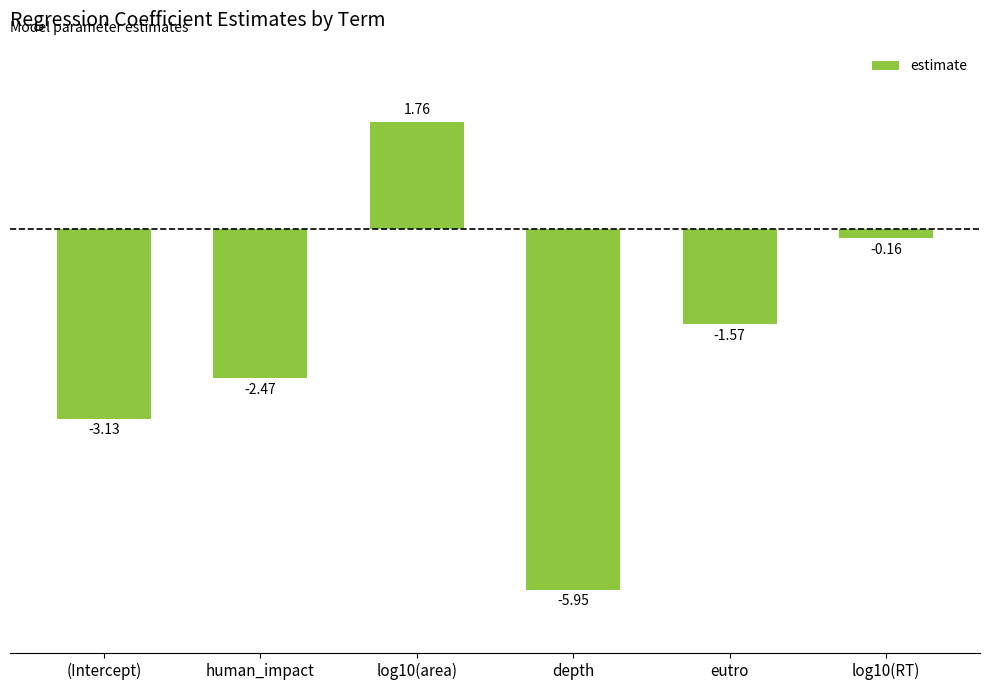

What is the change in value from log10(area) to log10(RT)?

-1.9